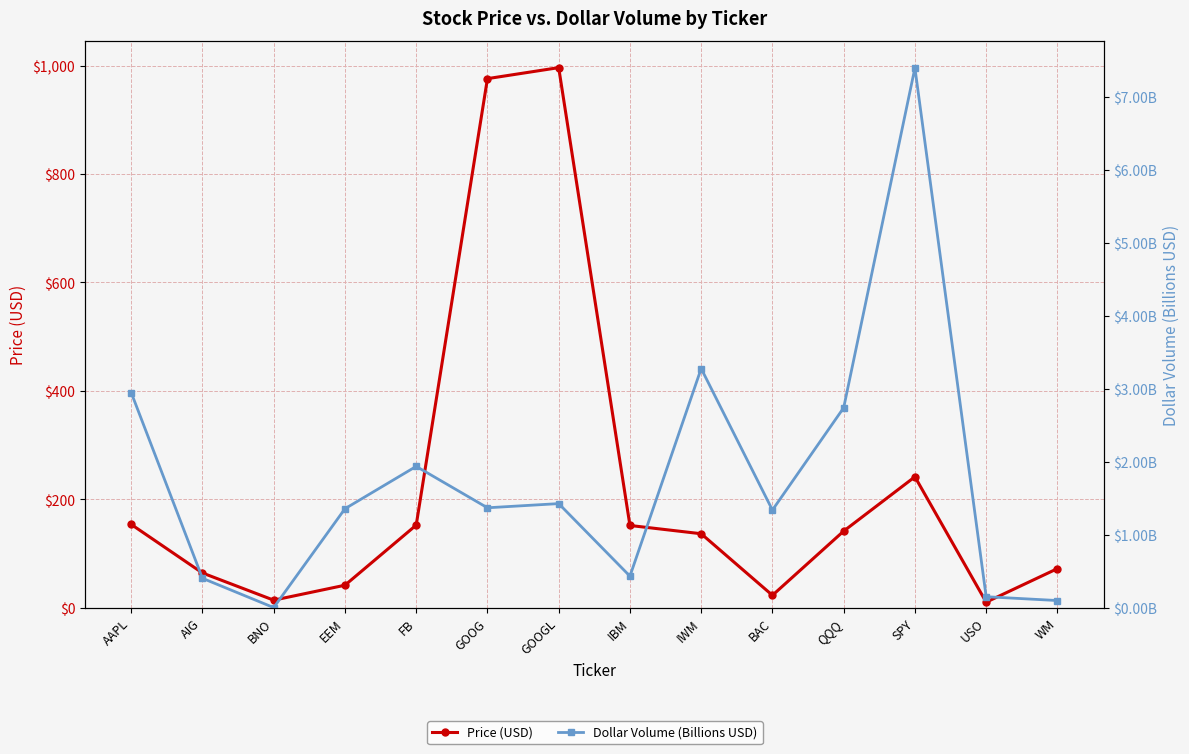

How many data points does each series have?

14